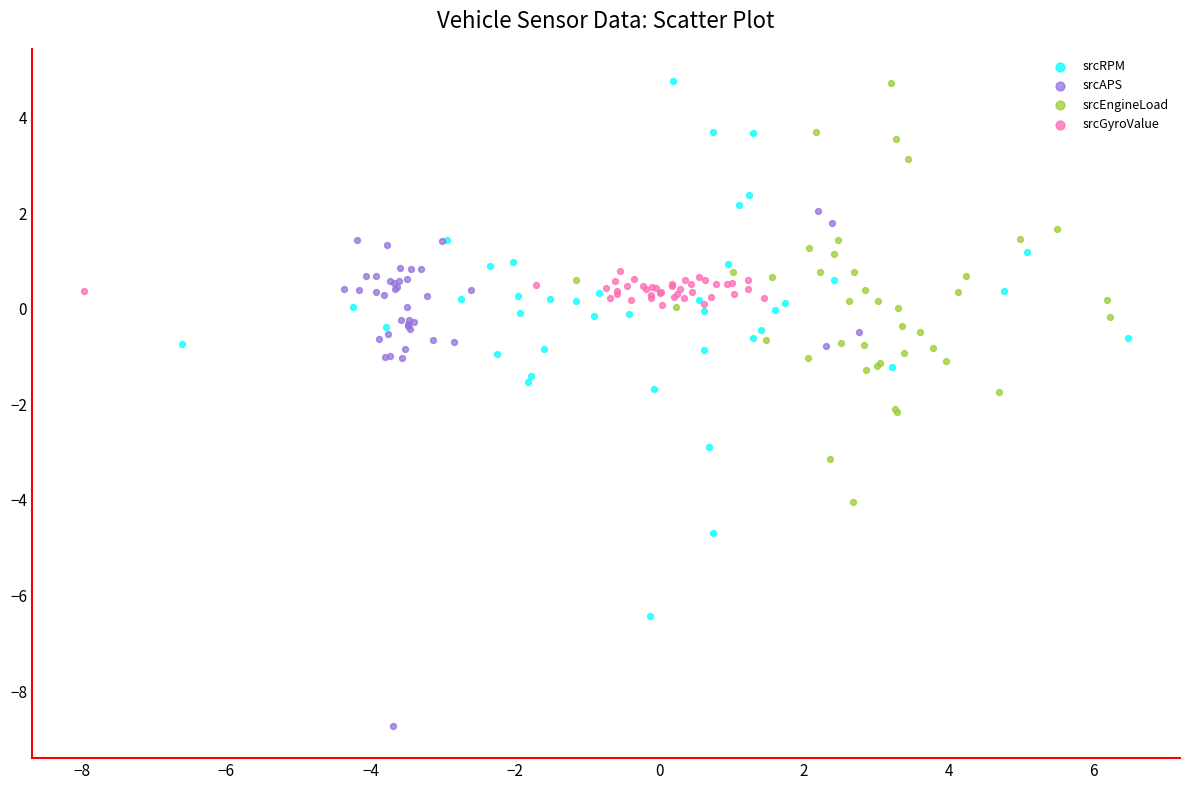

Which series contains the lowest Y value?

srcAPS